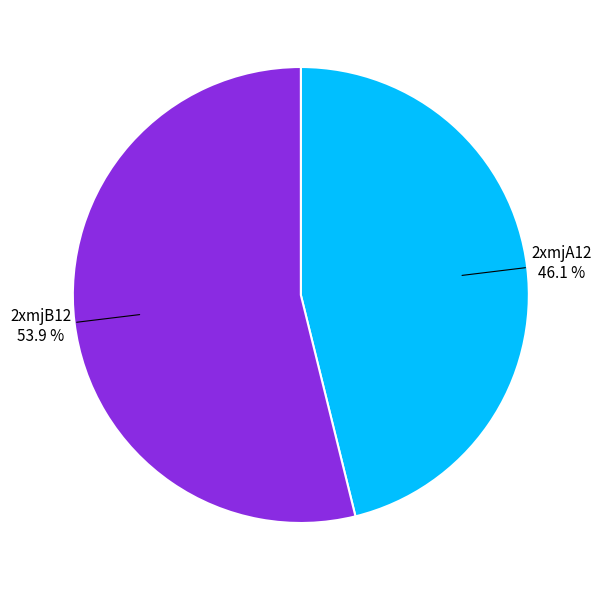

Is there any slice that represents more than half of the pie?

Yes